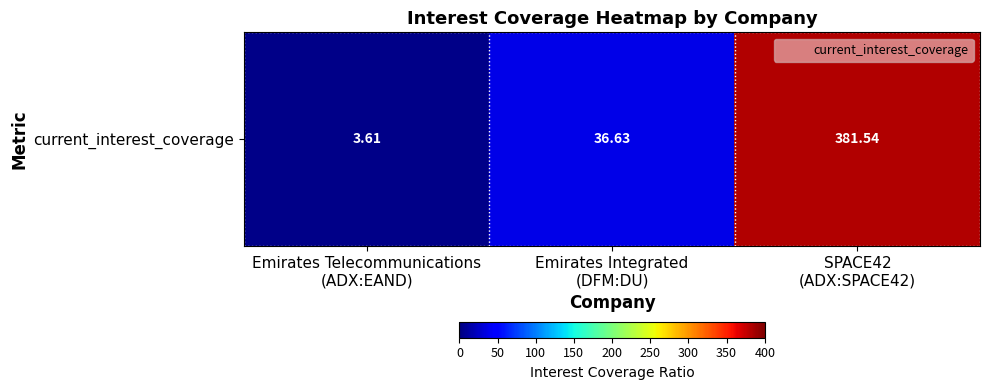

Reading right to left, what are all the values shown in this chart?

381.5	36.6	3.6